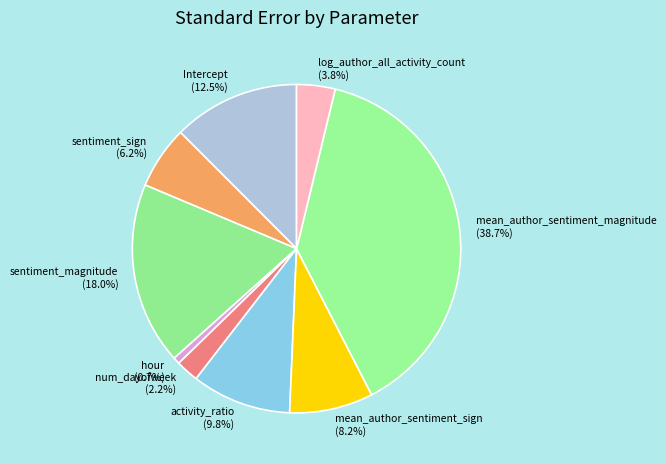

Is there a majority slice in this chart?

No